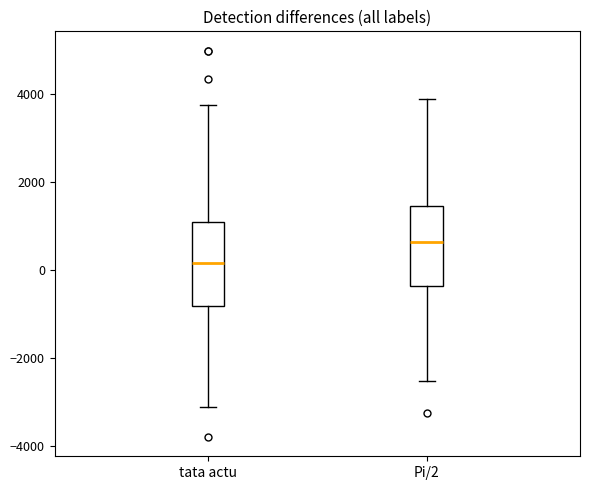

Where does the median line of the box for tata actu sit on the y-axis? The values are not printed on the chart, so give them approximately, as read against the axis.

200